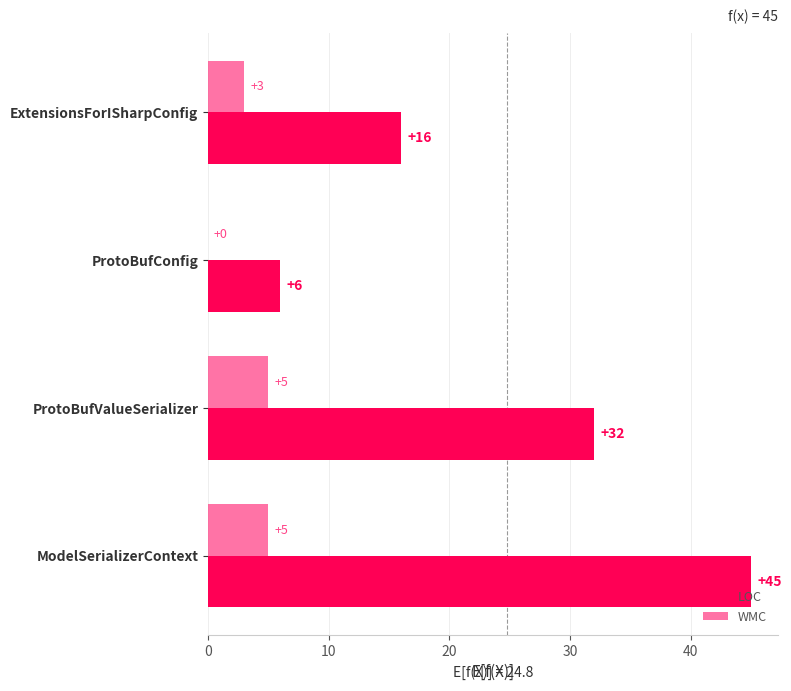

Where is LOC nearest to the value 25?

ProtoBufValueSerializer